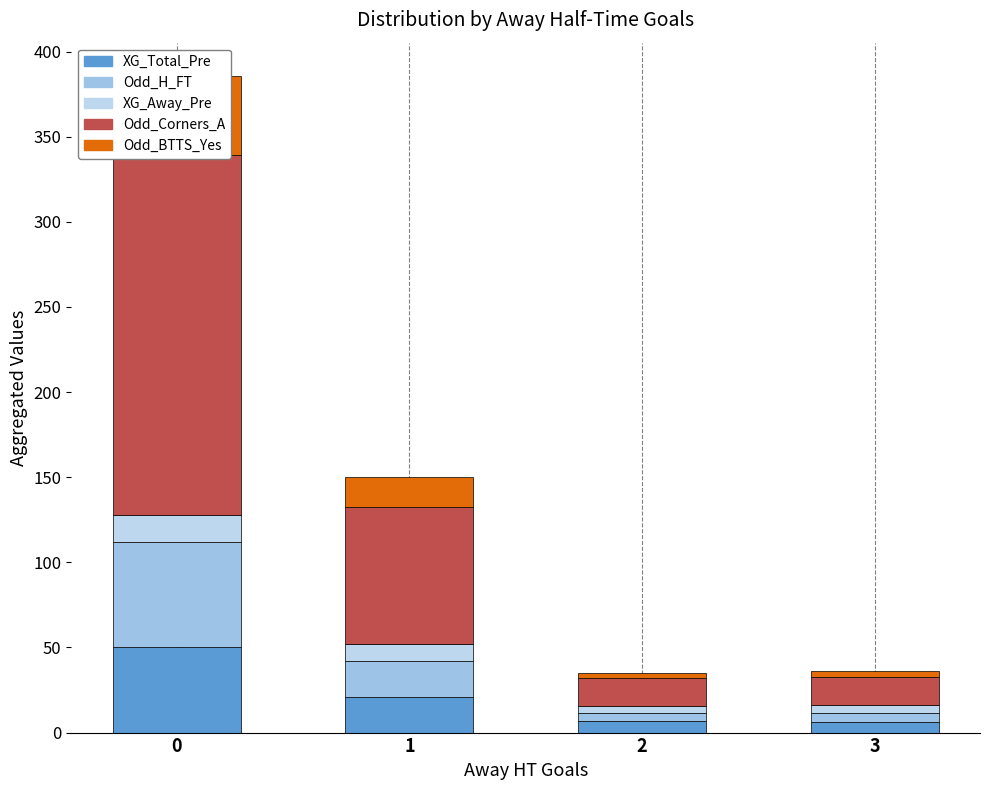

What are all the series names shown in the legend?

XG_Total_Pre, Odd_H_FT, XG_Away_Pre, Odd_Corners_A, Odd_BTTS_Yes